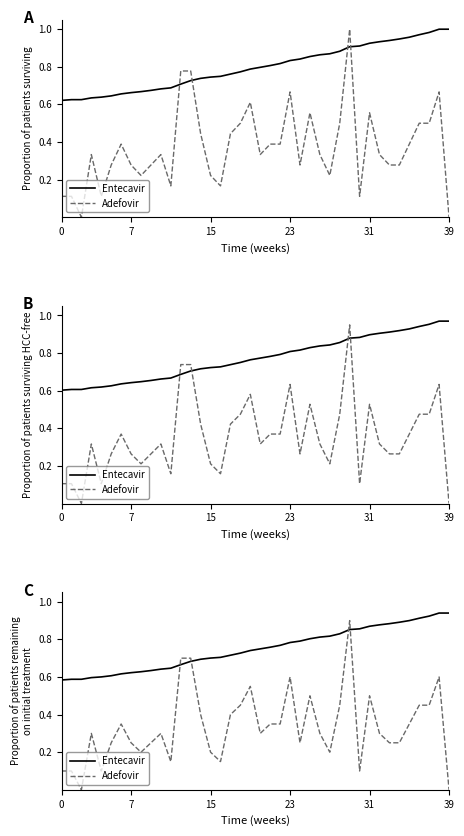

At which category is the sum across all series the highest?

29